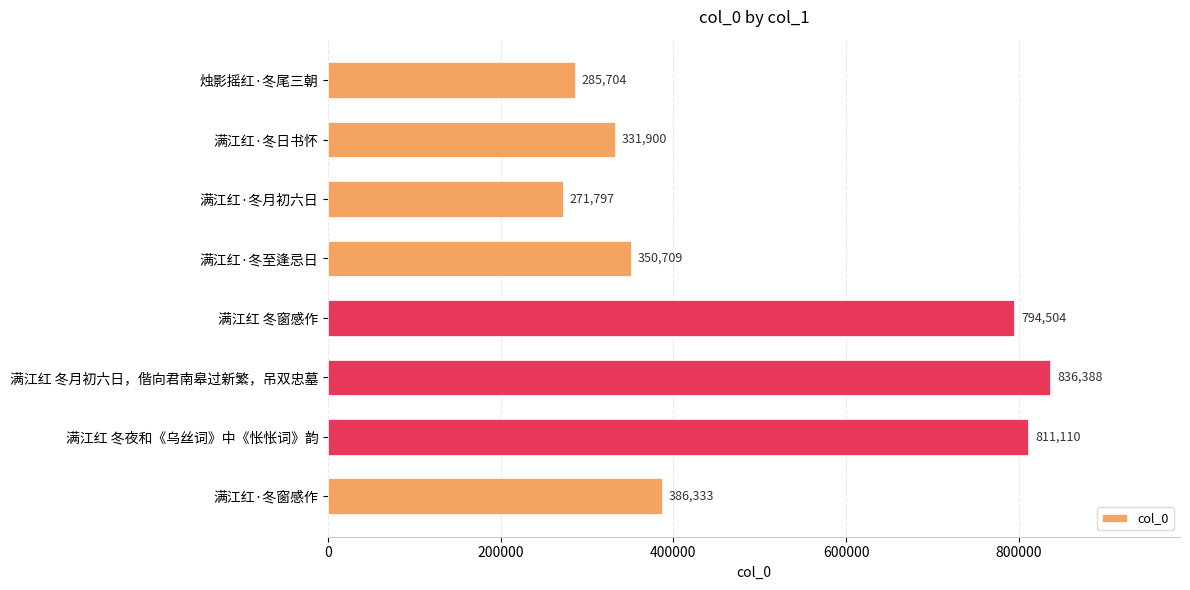

True or false: the data shows 386333 at 满江红·冬窗感作.

True